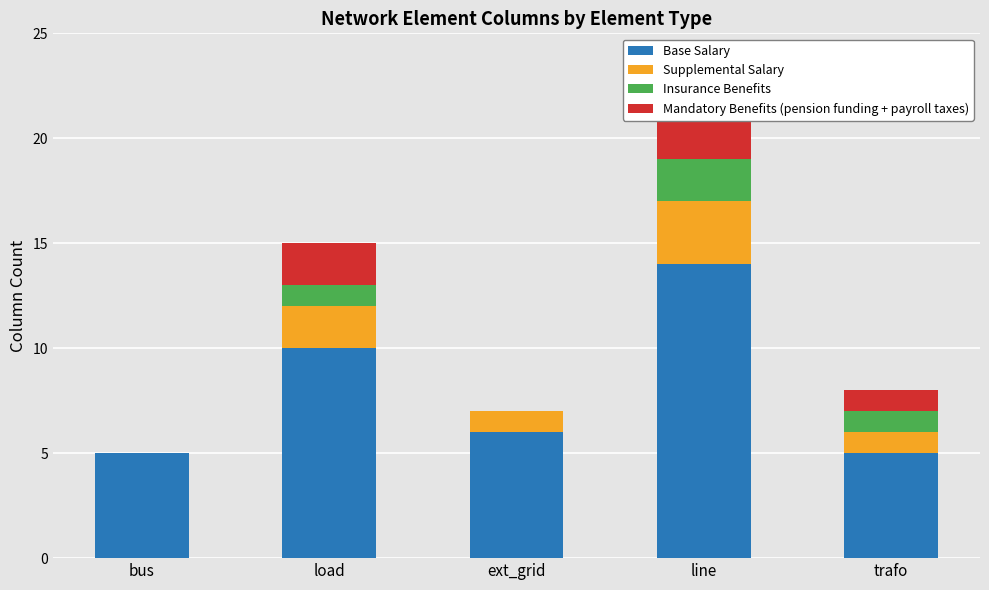

What is the sum of all Mandatory Benefits (pension funding + payroll taxes) values?

6